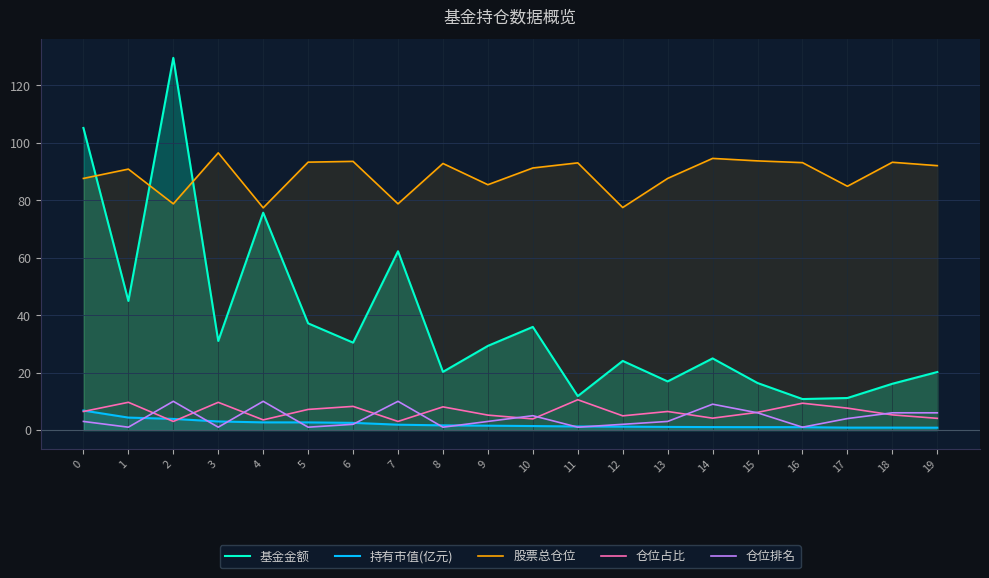

Is it true that 基金金额 equals 35.9 at 10?

True